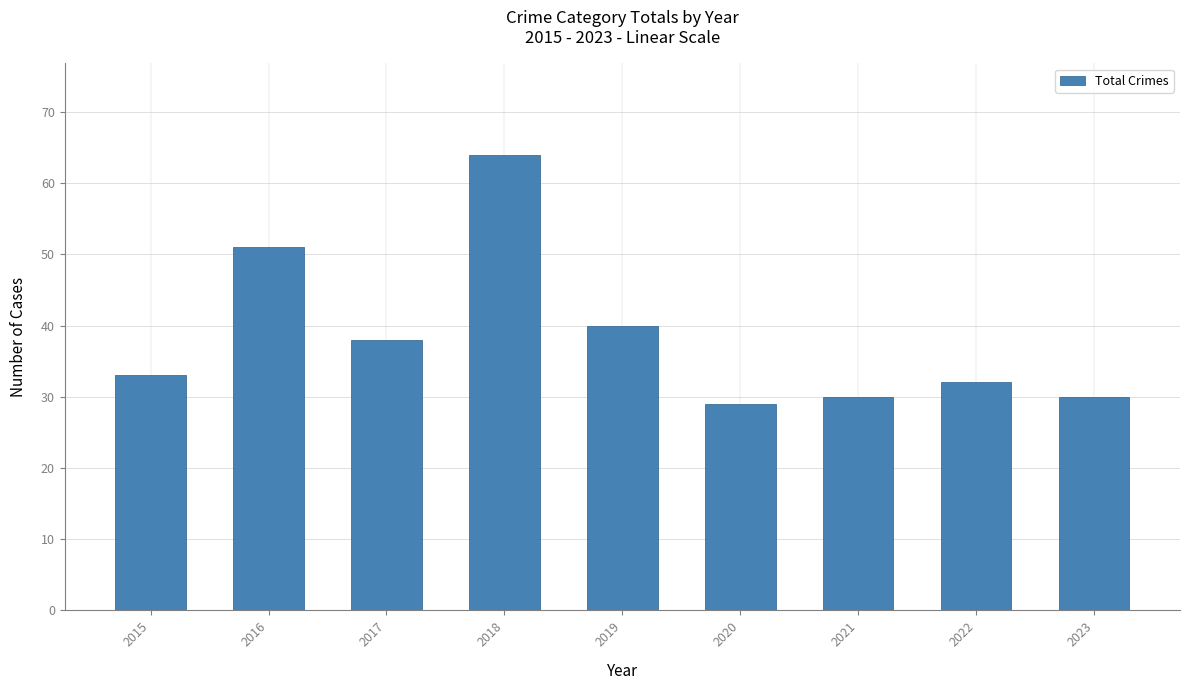

Reading left to right, what are all the values shown in this chart?

2015=33	2016=51	2017=38	2018=64	2019=40	2020=29	2021=30	2022=32	2023=30